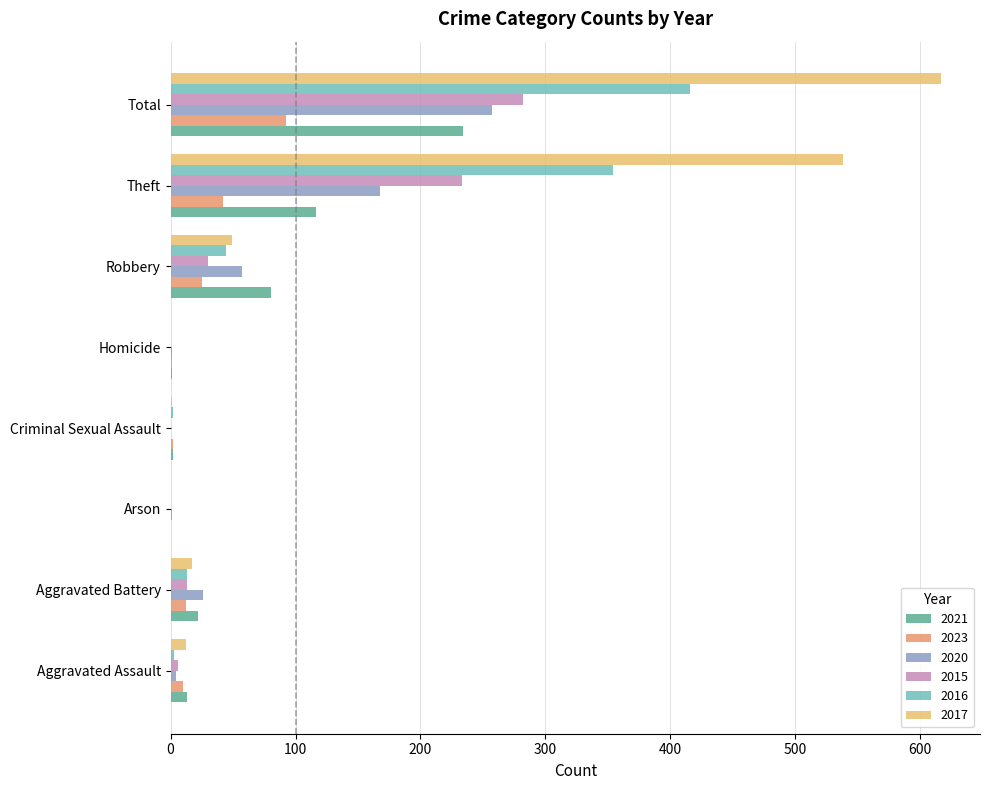

What is the sum of all 2023 values?

184